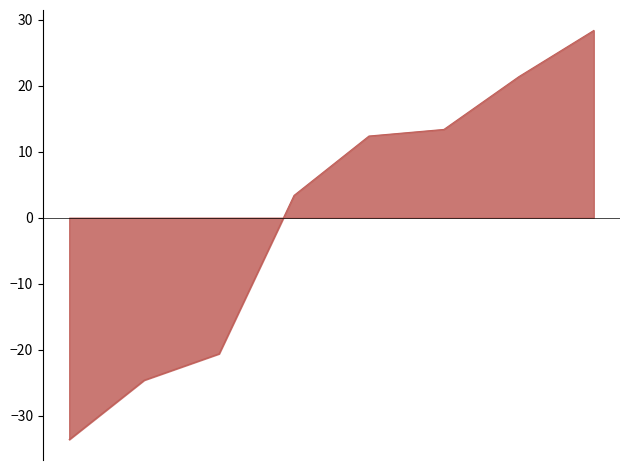

What is the minimum value shown in the chart?

-33.6